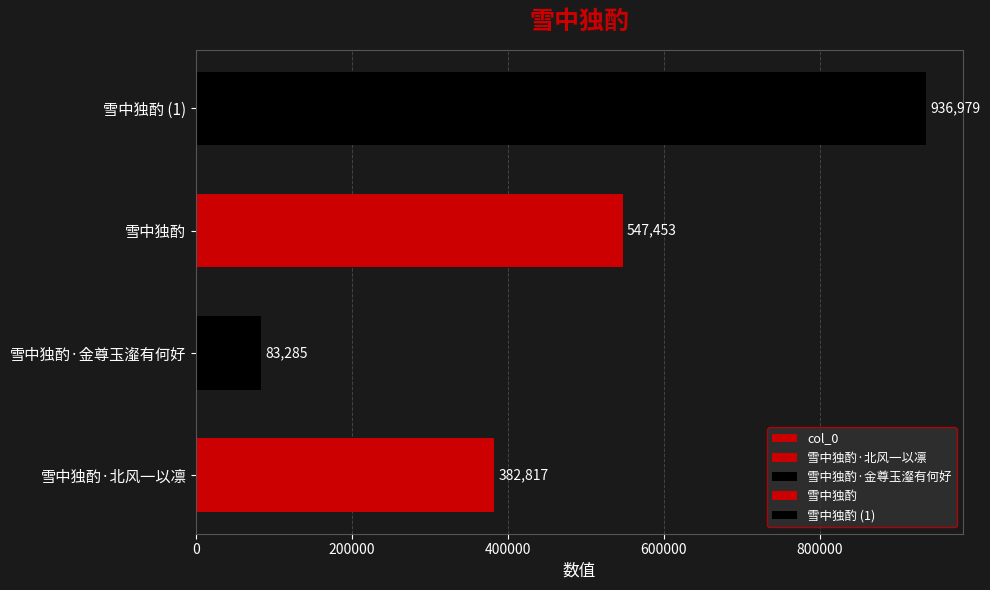

What is the value of the 1st bar from the left?

382817